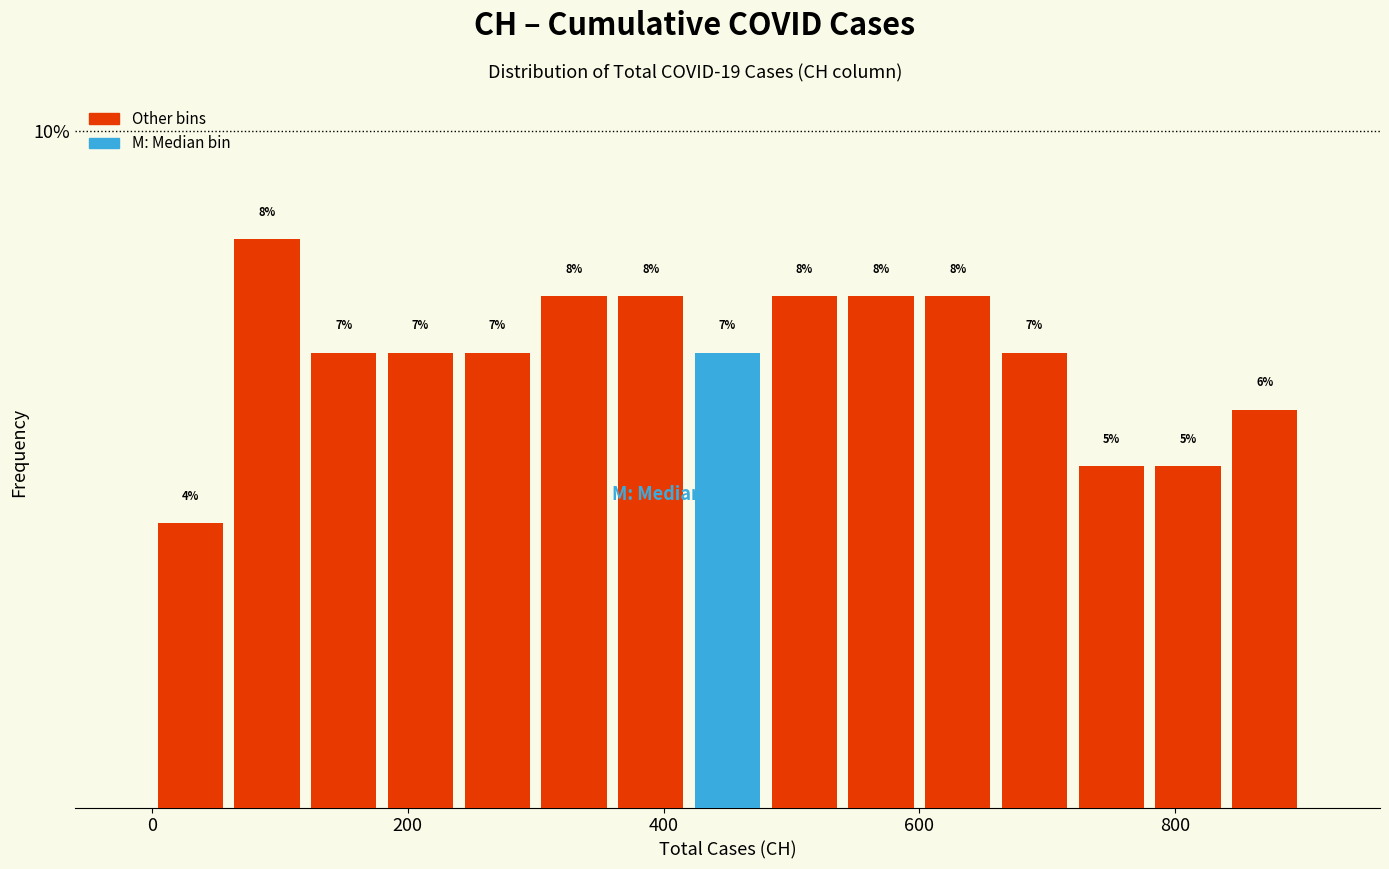

Around what value on the x-axis is the tallest bar? Give the approximate position of its centre, as read against the axis.

100